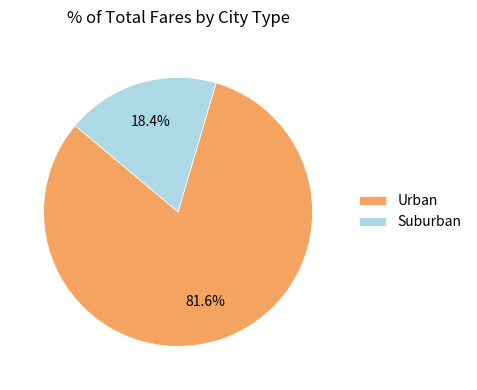

To the nearest percent, what is the average slice percentage?

50%